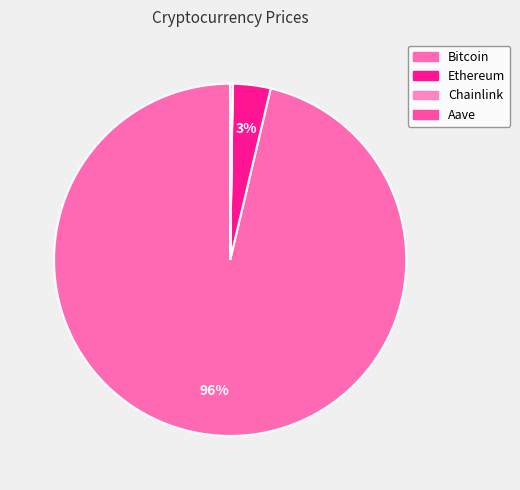

The Aave slice represents 0% of the pie. True or false?

True